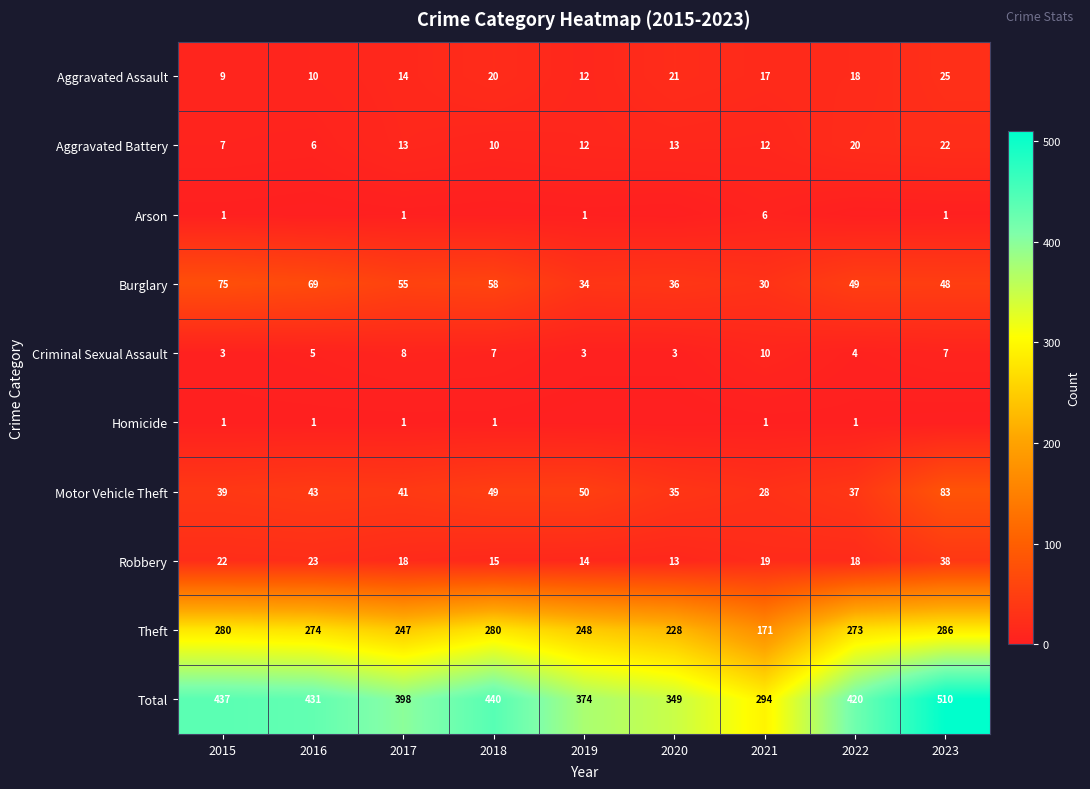

The Aggravated Battery series shows 4 at 2016. True or false?

False